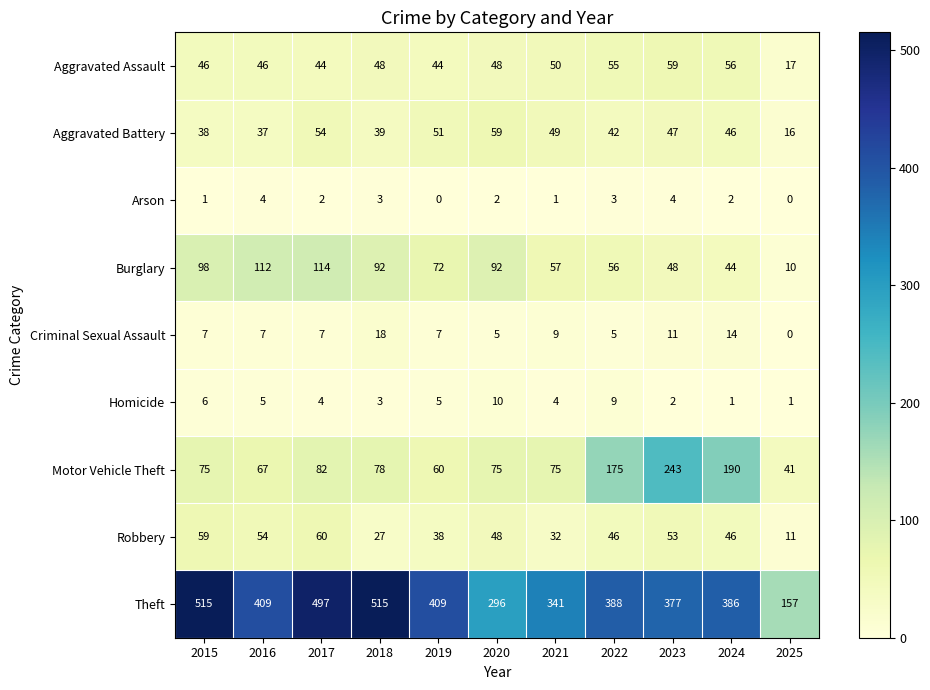

What is the difference between the maximum and minimum values in the Arson series?

4